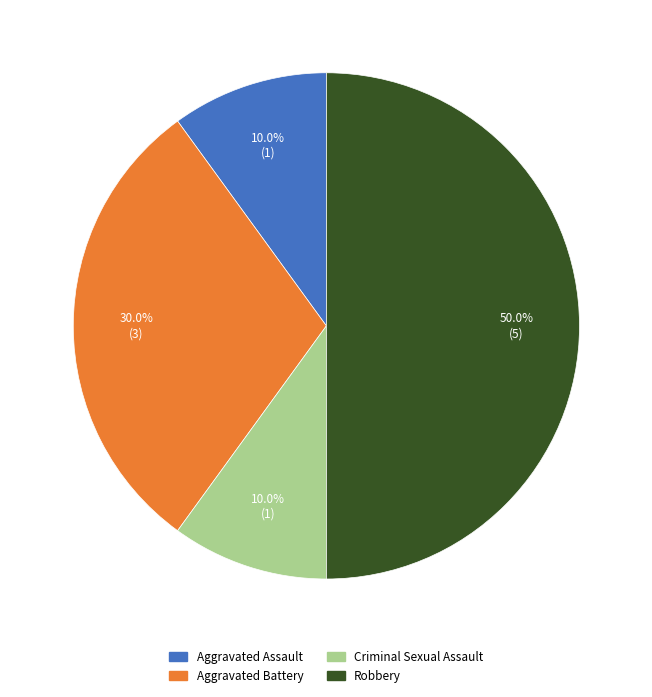

What percentage do Aggravated Battery and Criminal Sexual Assault together represent?

40.0%